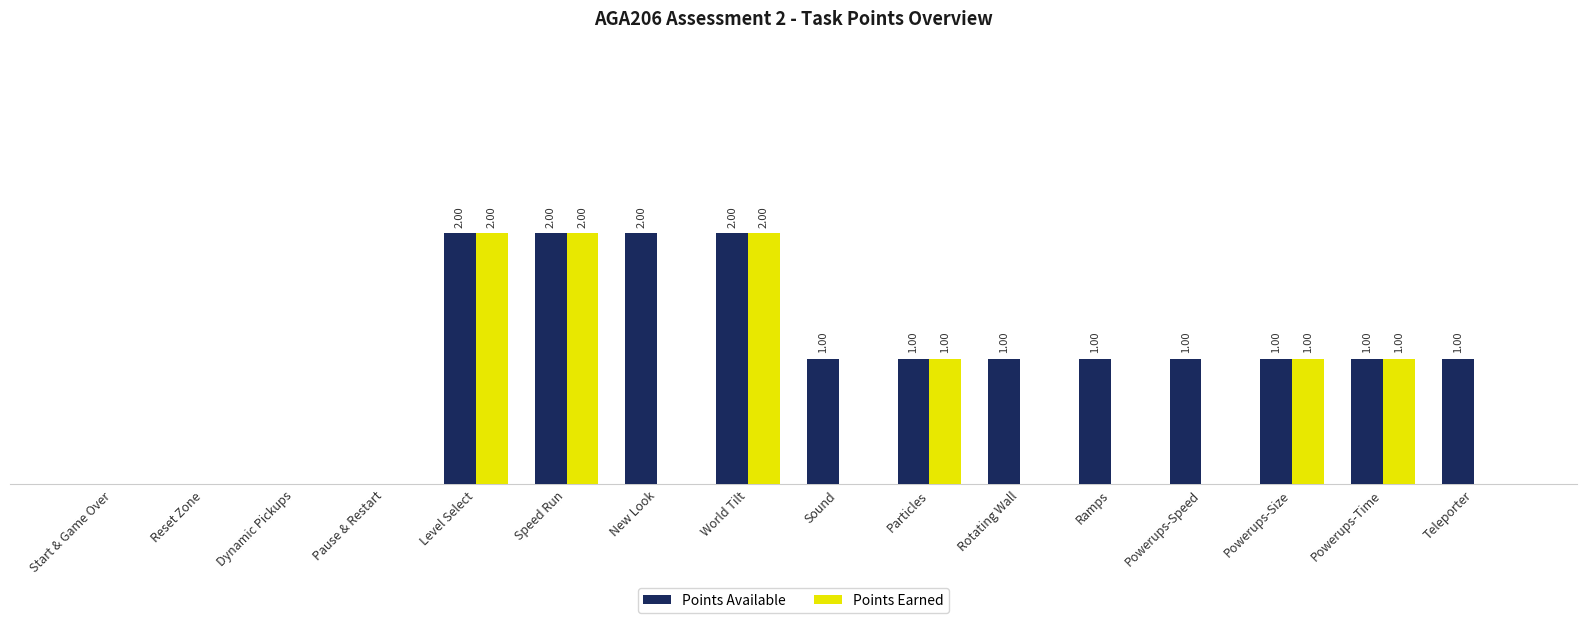

Which series changed the most between Level Select and Powerups-Speed?

Points Earned